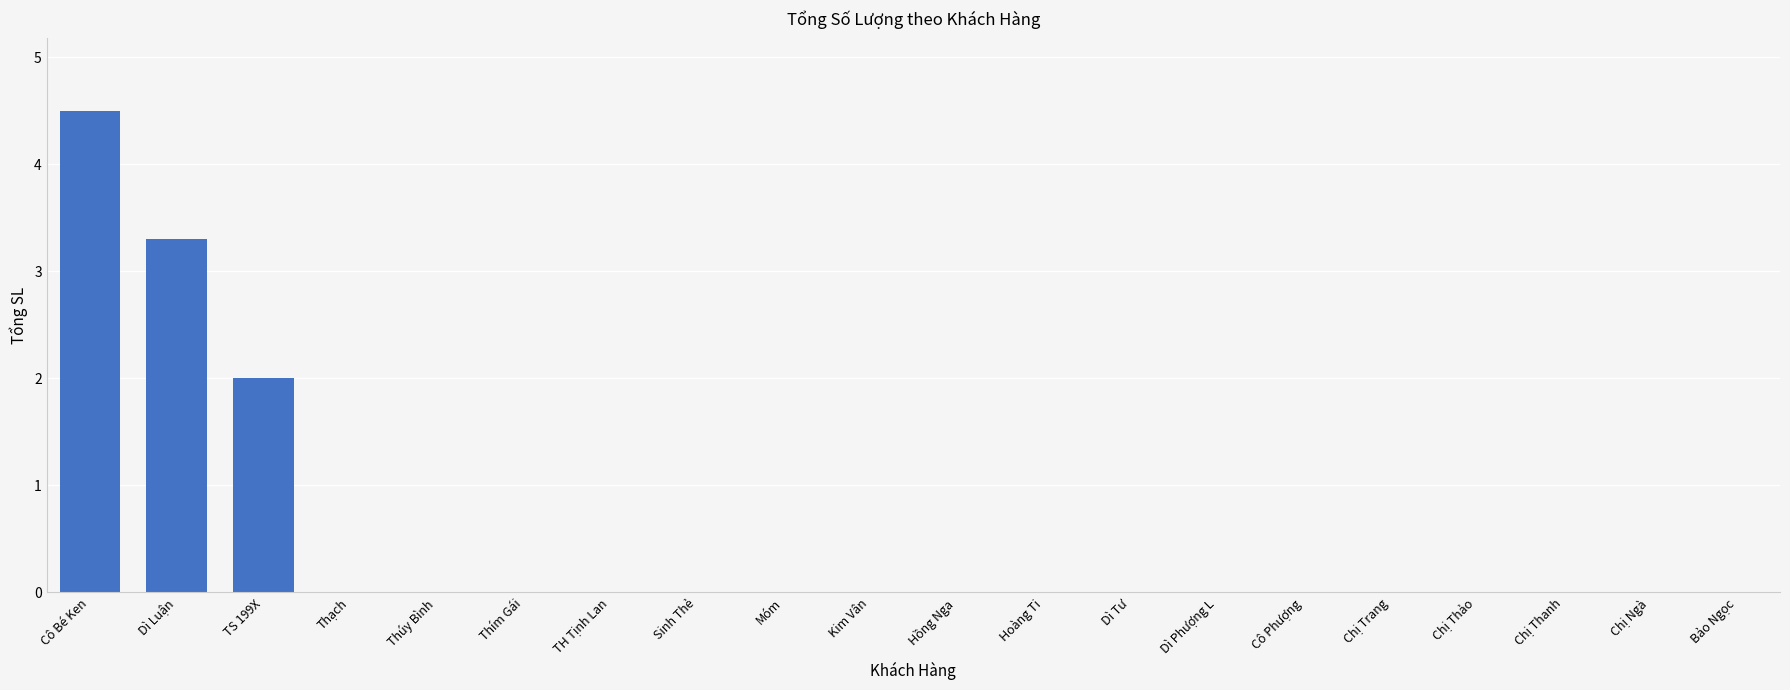

True or false: the data shows 0.0 at Thạch.

True